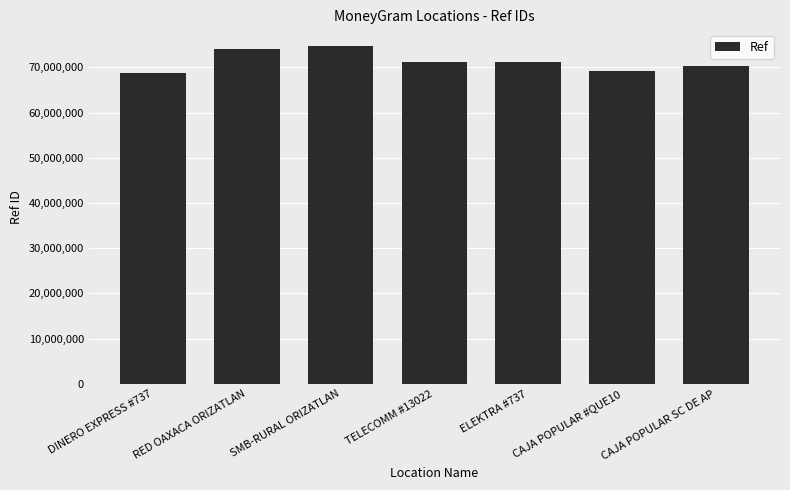

What is the maximum value shown in the chart?

74685914